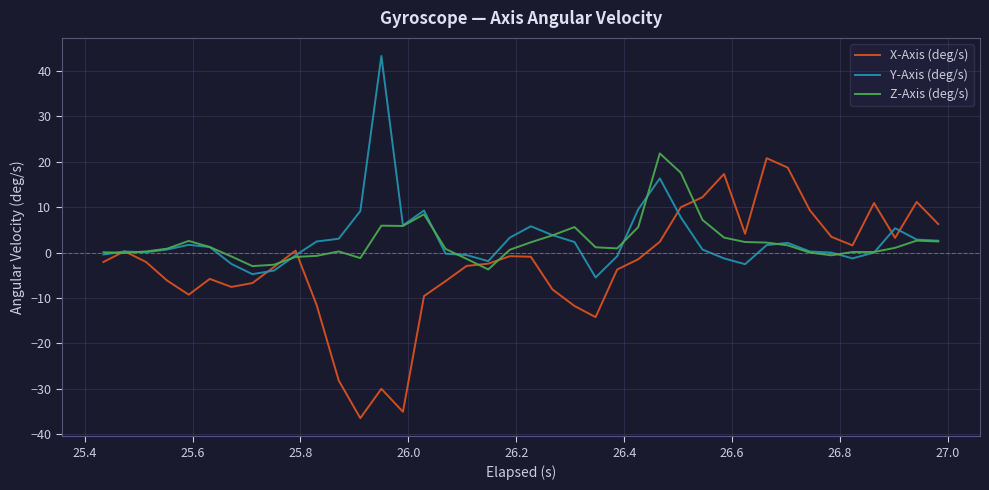

Does the chart have visible grid lines?

Yes